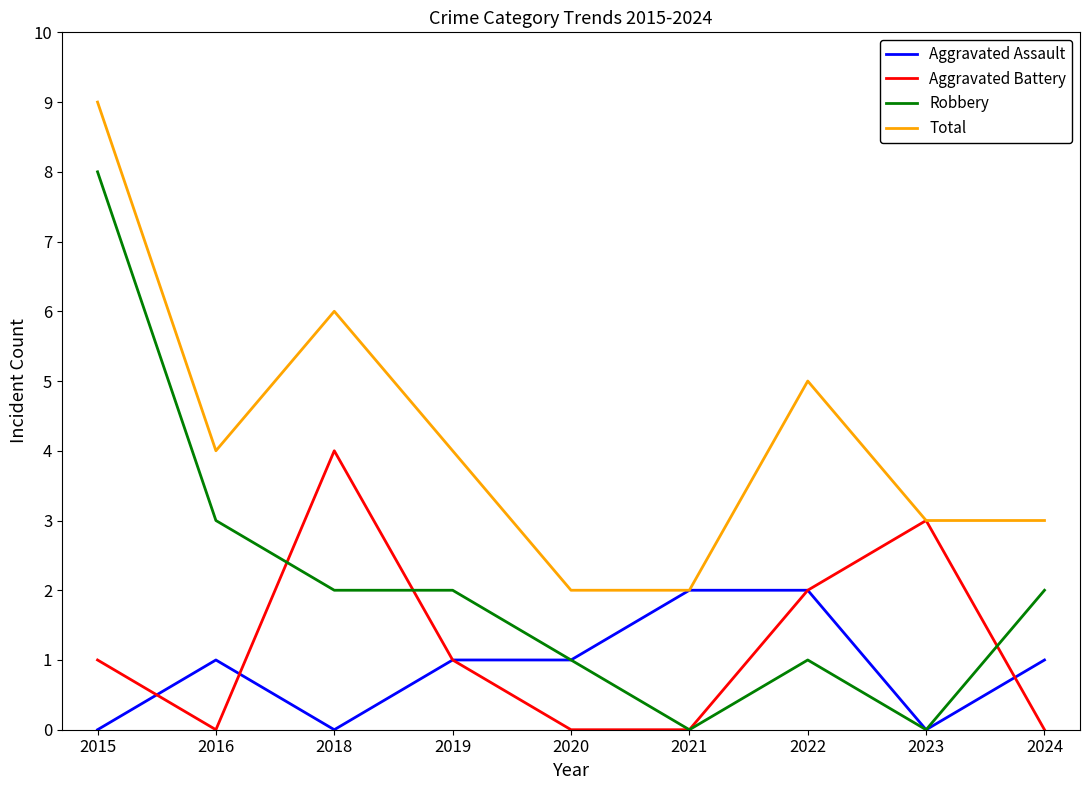

Which category has the highest value across all series?

2015